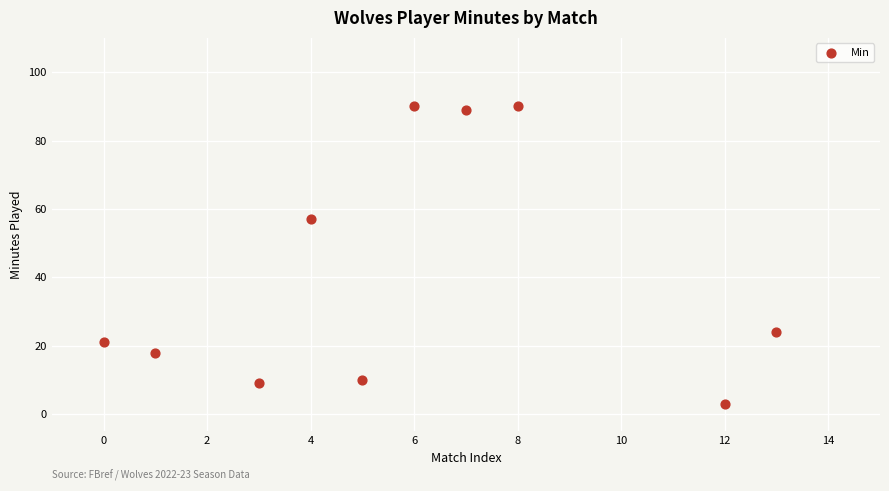

What Y value in the scatter plot is closest to 46?

57